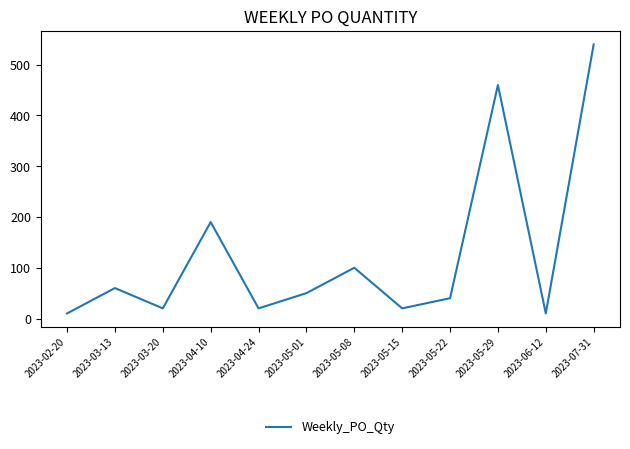

What is the maximum value shown in the chart?

540